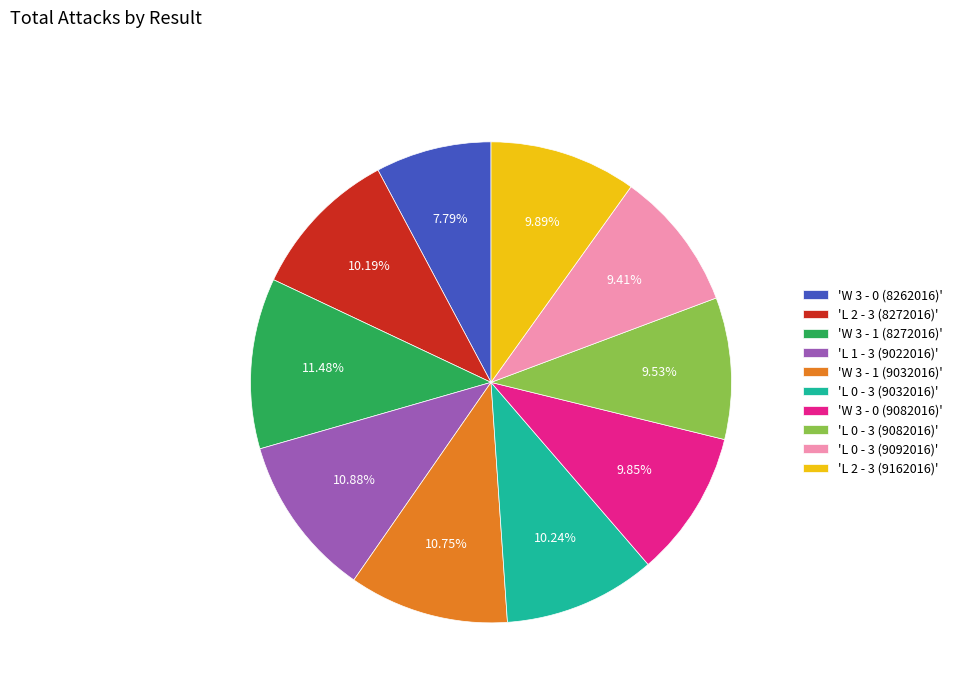

How many slices are in this pie chart?

10